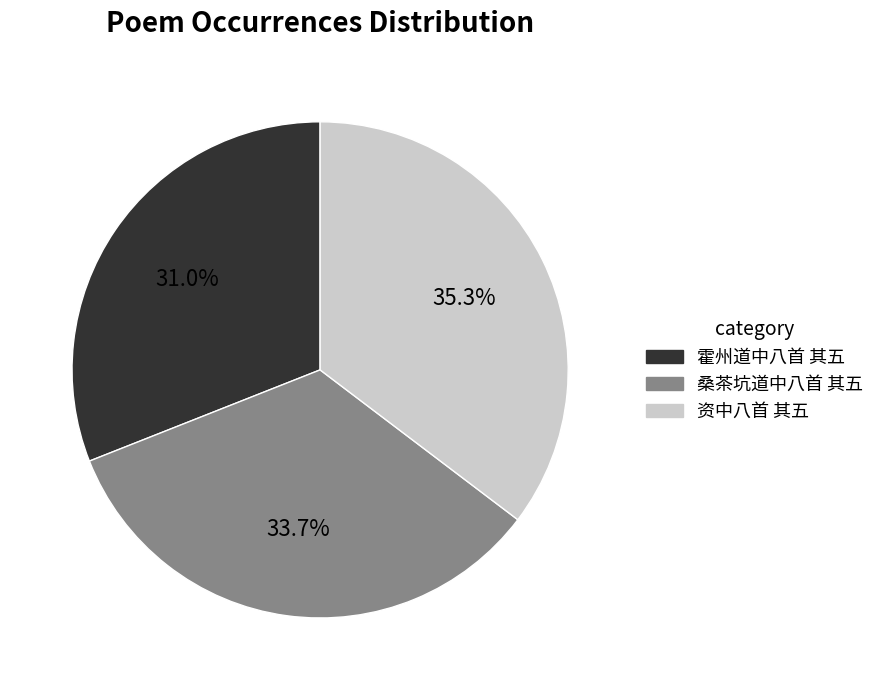

How many segments does this pie chart have?

3